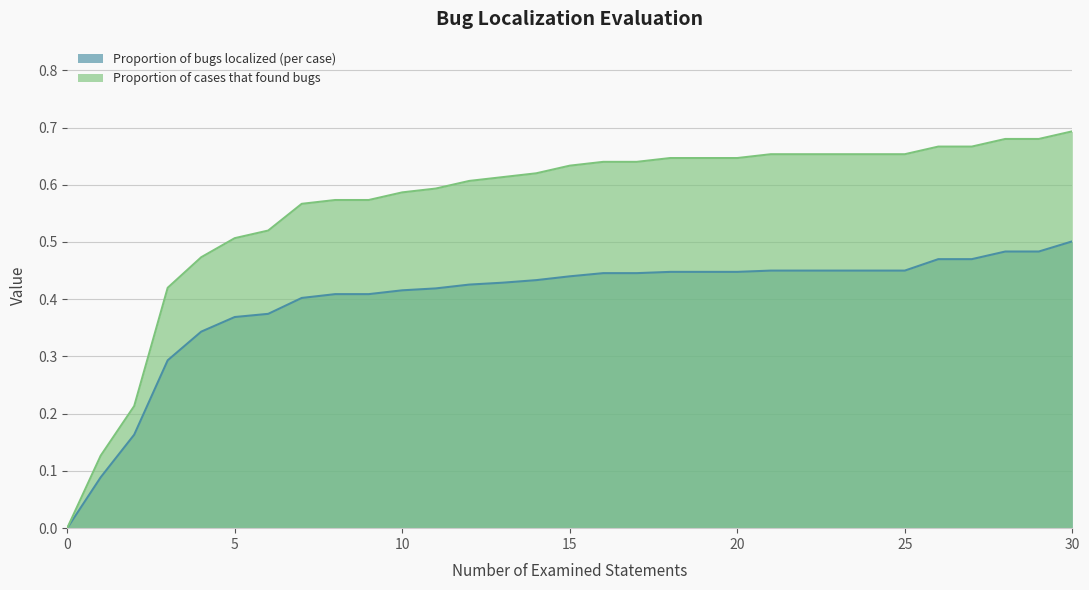

True or false: Proportion of cases that found bugs and Proportion of bugs localized (per case) cross at least once.

False